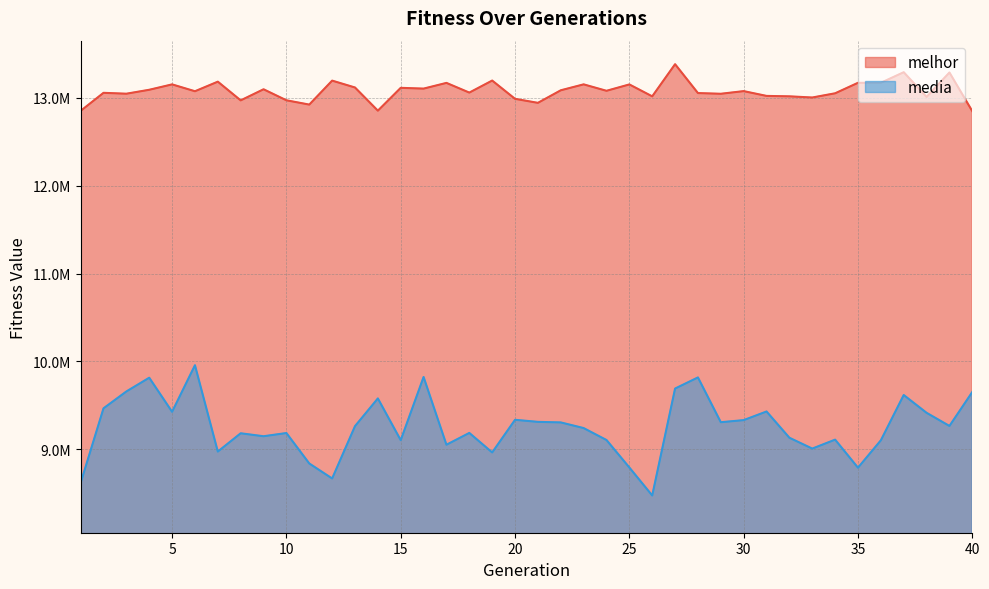

What is the value of the melhor point at the 4th from the left?

13091084.0